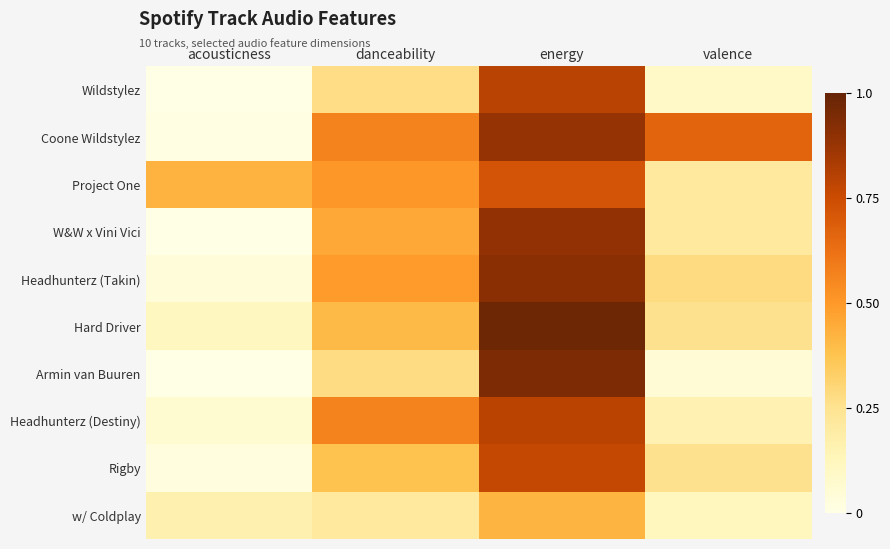

Which series has the widest spread of values?

Armin van Buuren